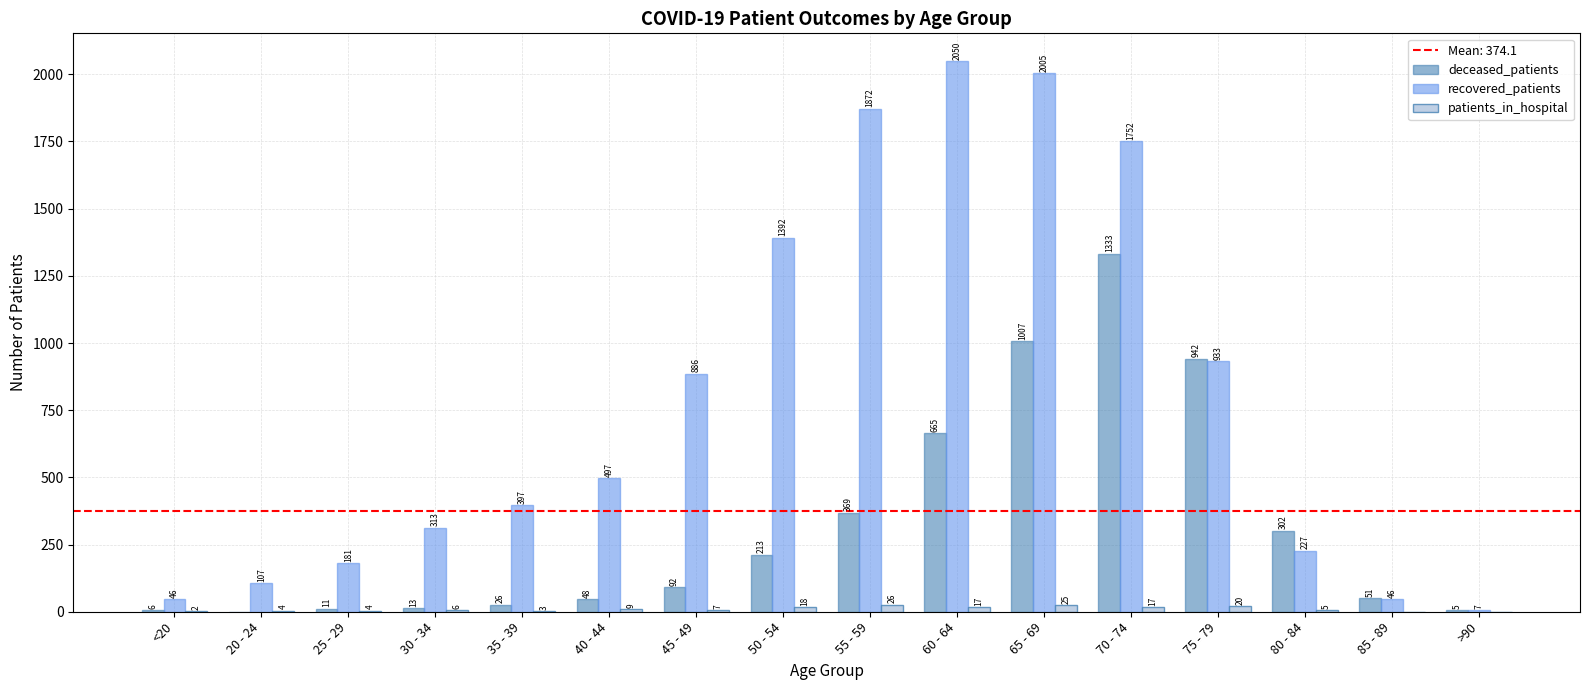

What is the sum of all deceased_patients values?

5083